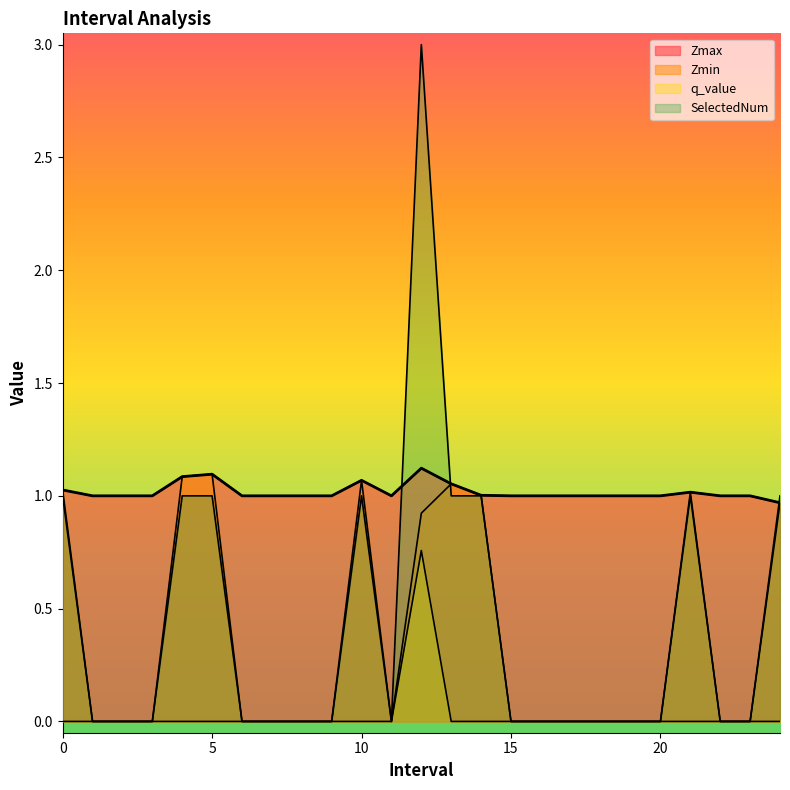

True or false: Zmin and Zmax intersect in this chart.

False